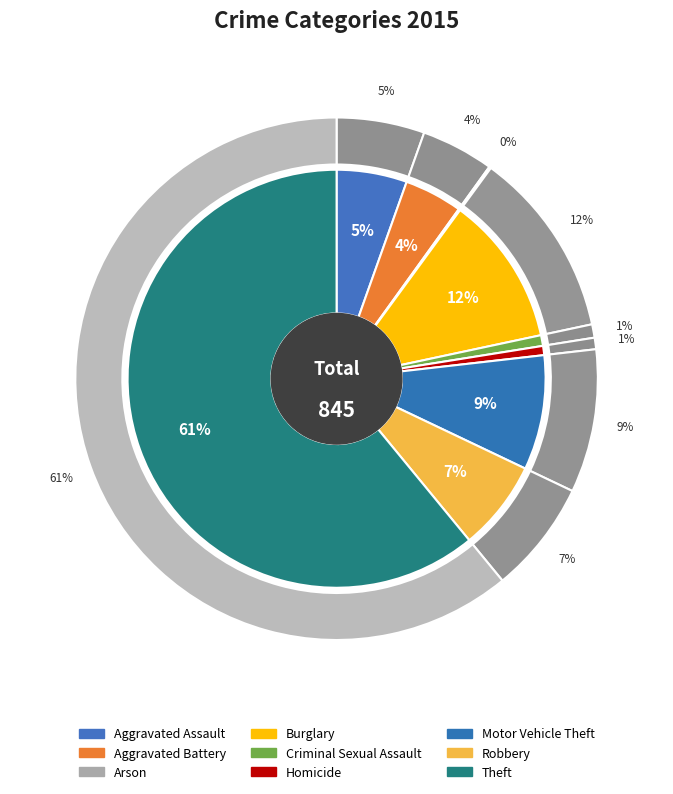

What percentage is NOT represented by Arson?

99.9%